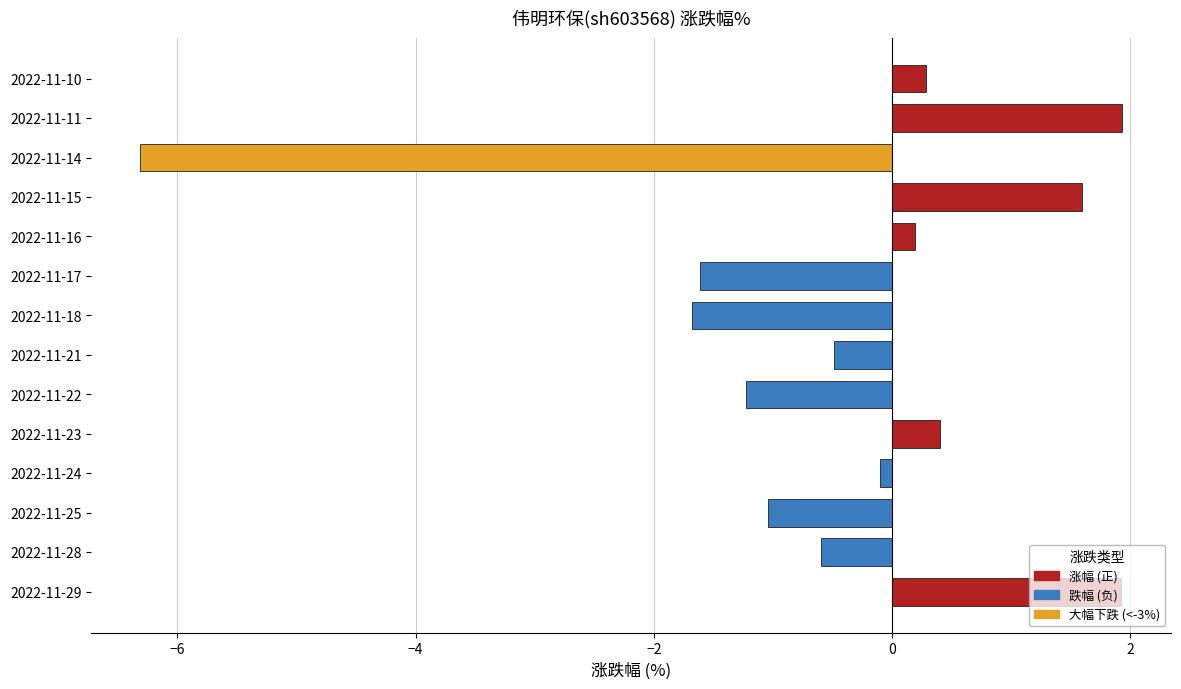

What is the difference between the maximum and second lowest values?

3.6